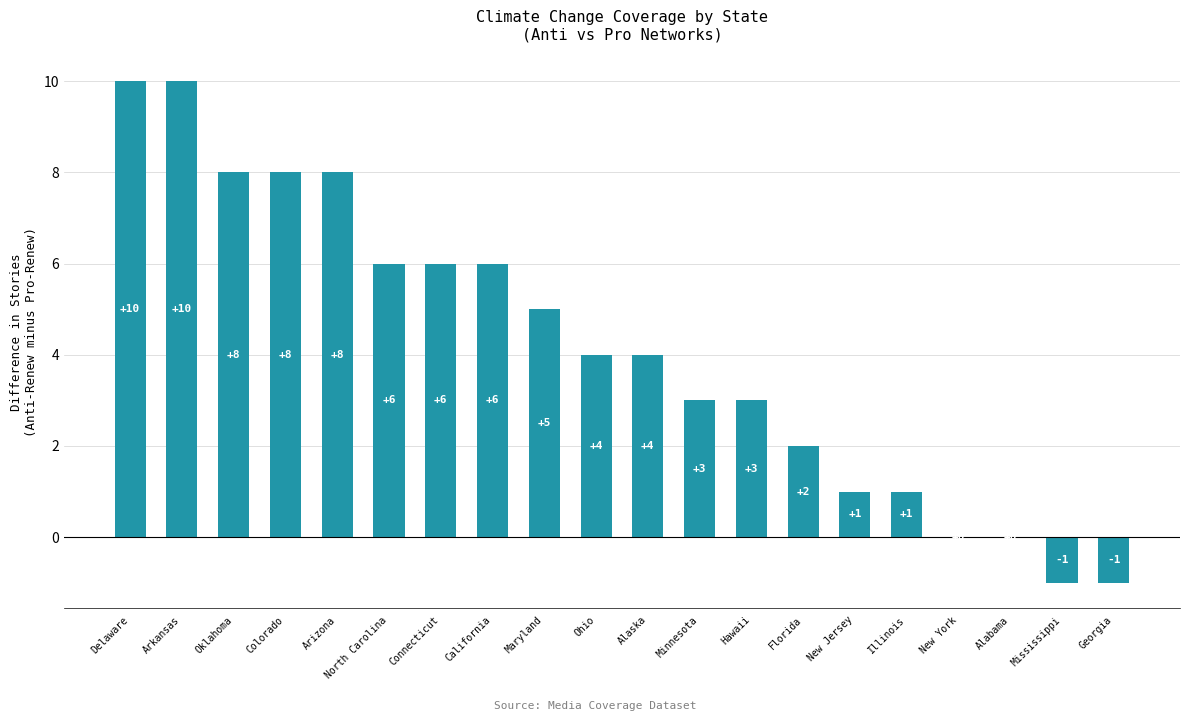

What is the maximum value shown in the chart?

10